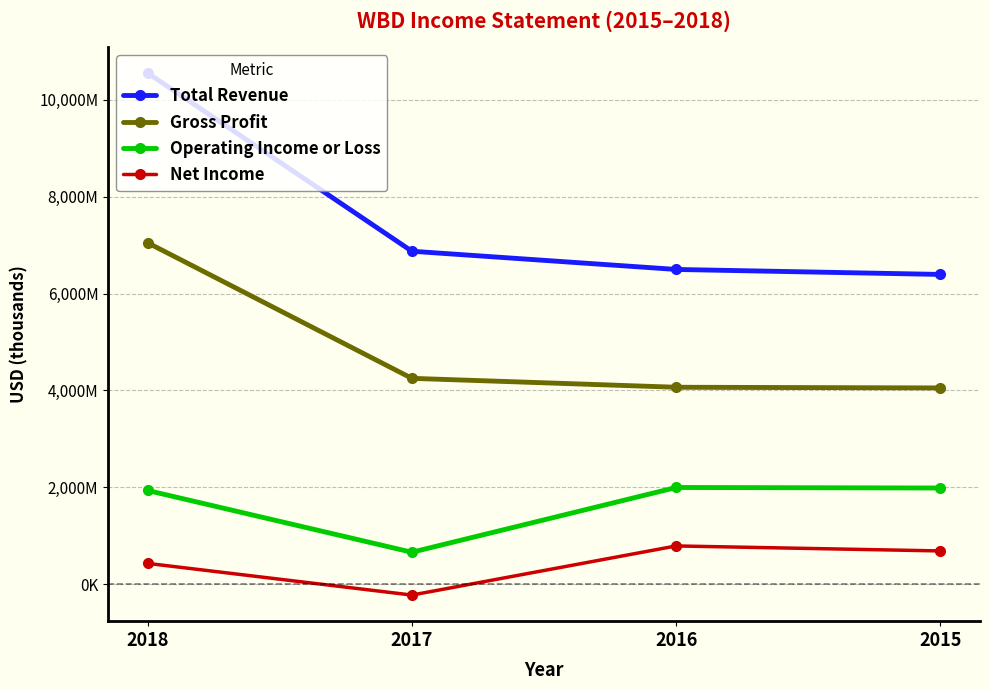

List the series in order of their peak value, lowest first.

Net Income, Operating Income or Loss, Gross Profit, Total Revenue